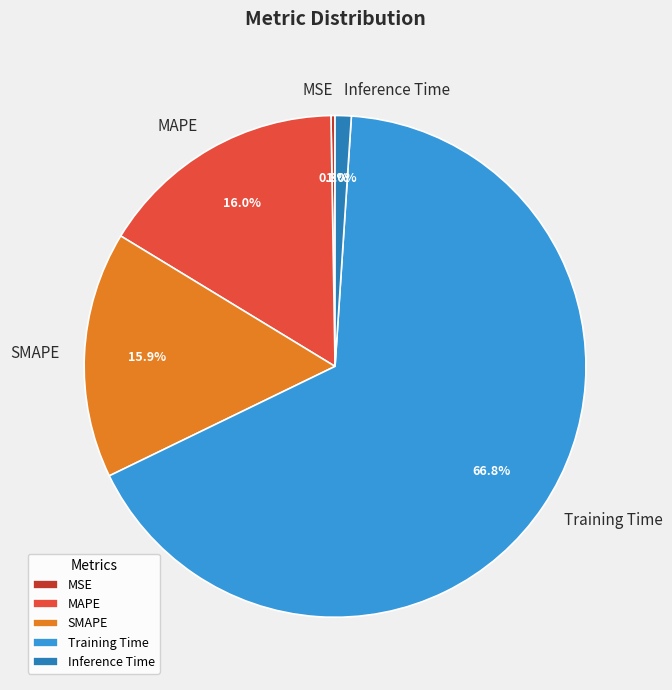

What portion of the pie excludes MAPE?

84.0%